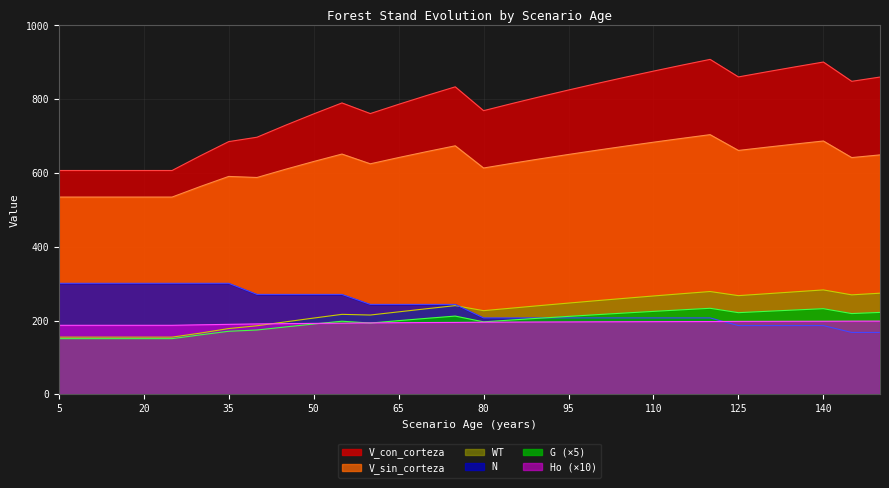

Which label corresponds to the largest value in the chart?

120